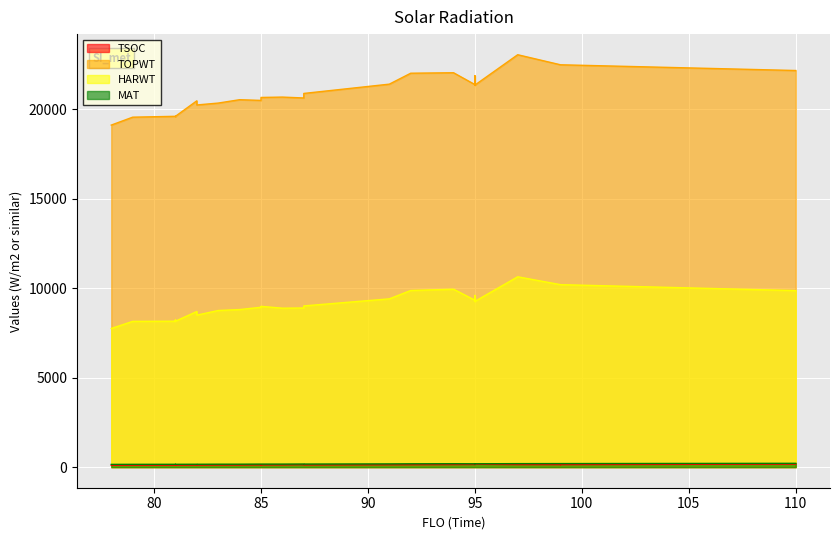

At which category does the chart reach its minimum across all series?

78